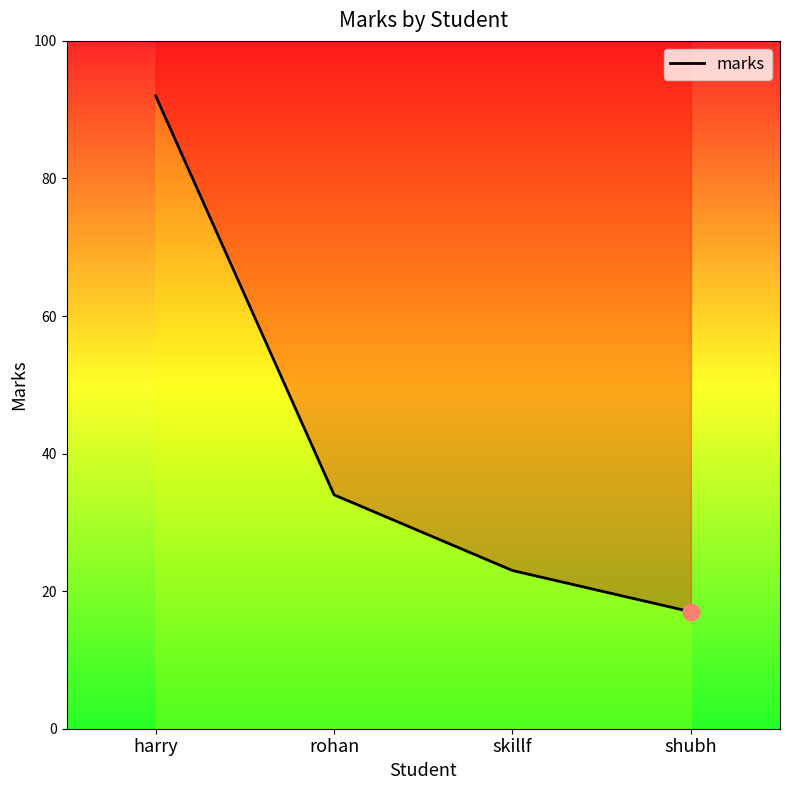

Count the number of data series in this chart.

1